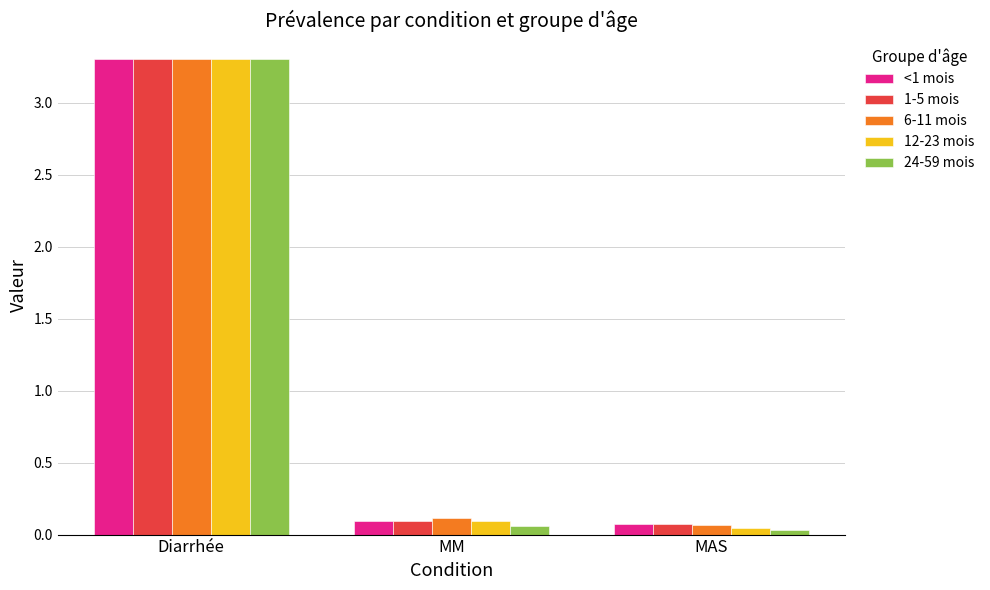

Is it true that 6-11 mois equals 3.3 at Diarrhée?

True